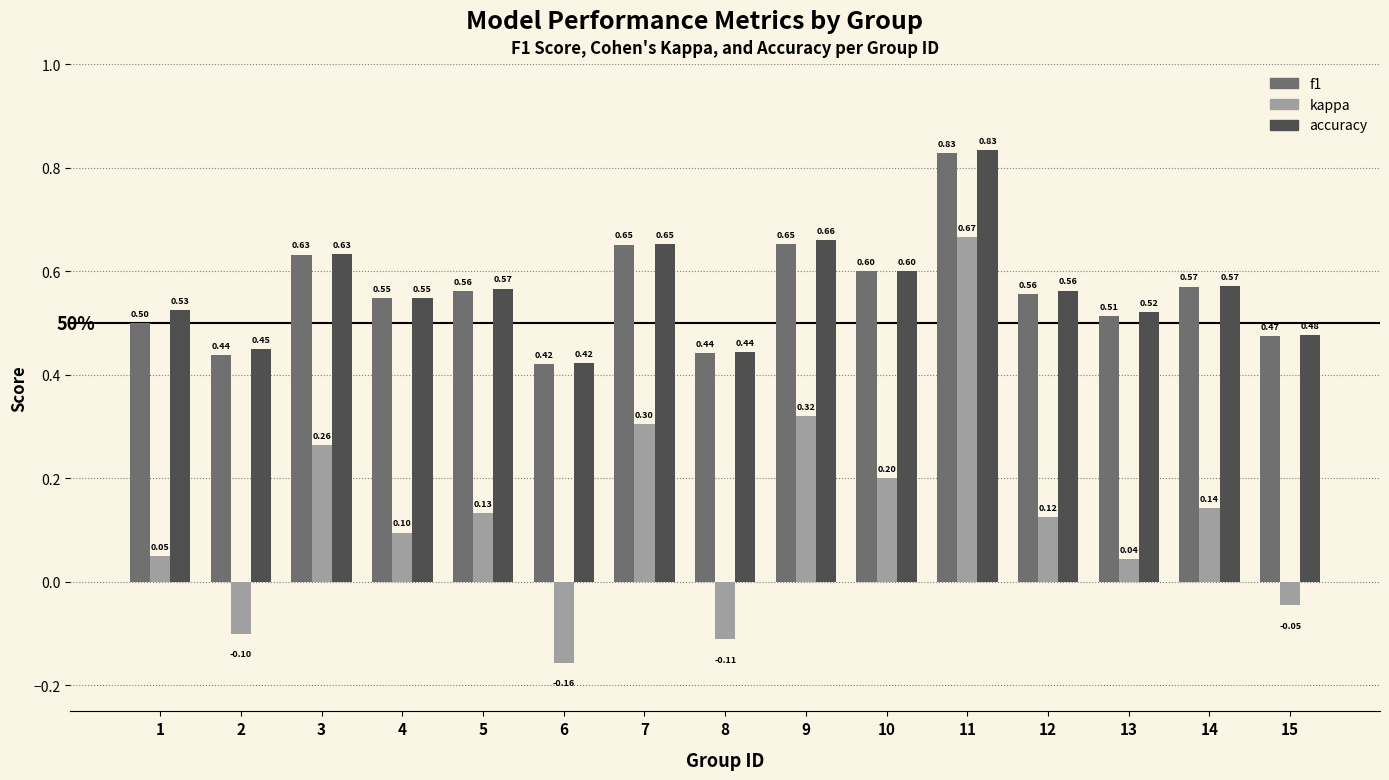

True or false: f1 has a value of 0.5 at 15.

True